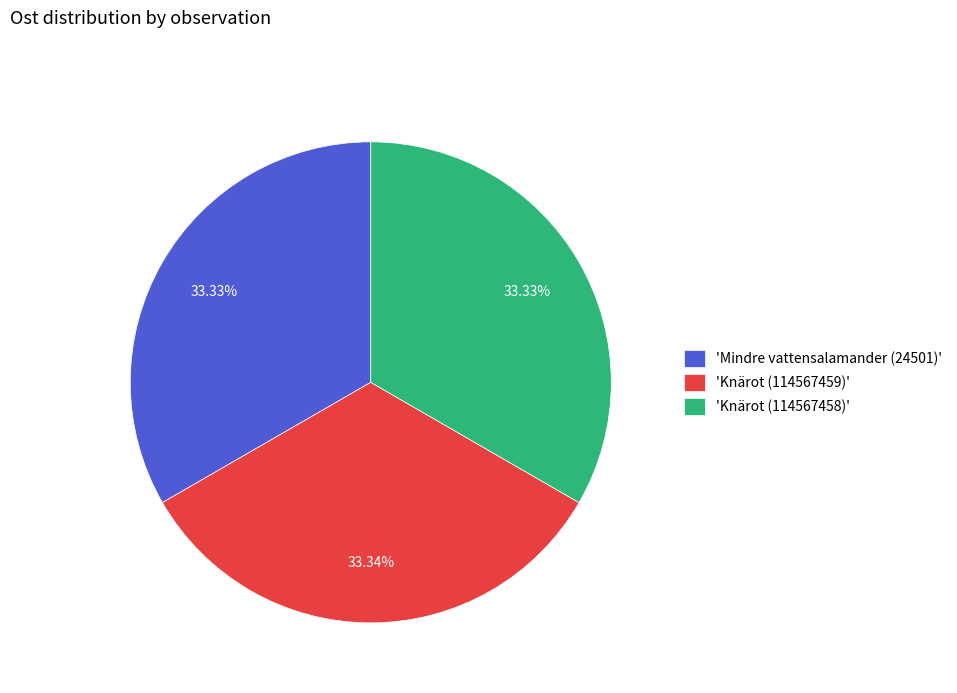

Is 'Knärot (114567458)' the majority of the pie?

No